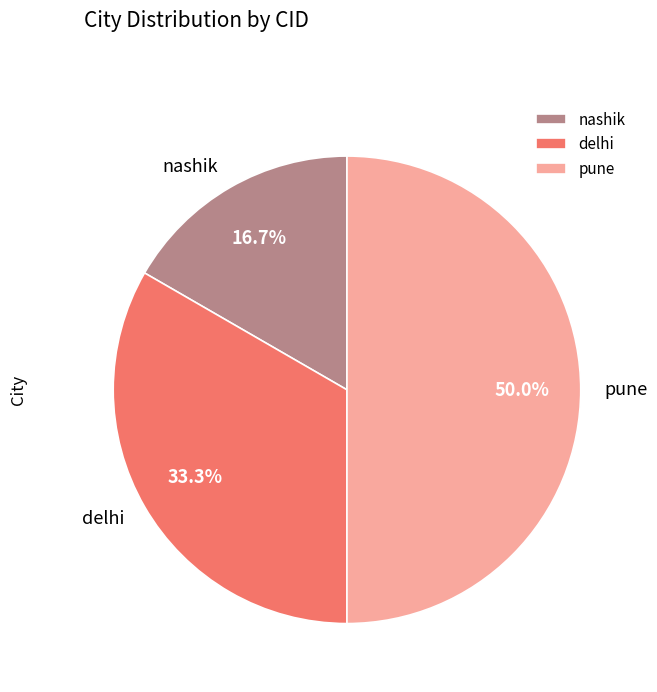

Which has a higher value, nashik or pune?

pune